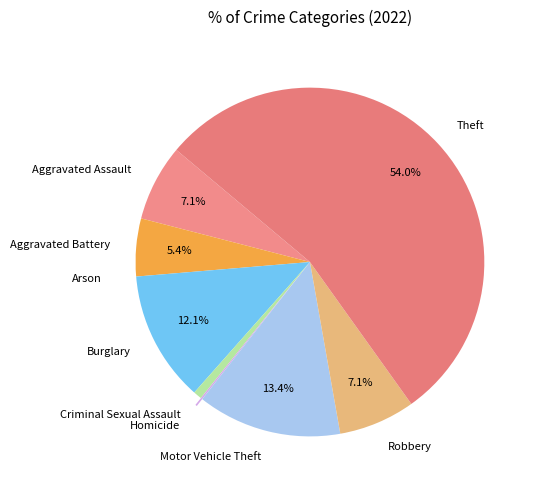

To the nearest percent, what is the combined percentage of Aggravated Battery and Burglary?

17%